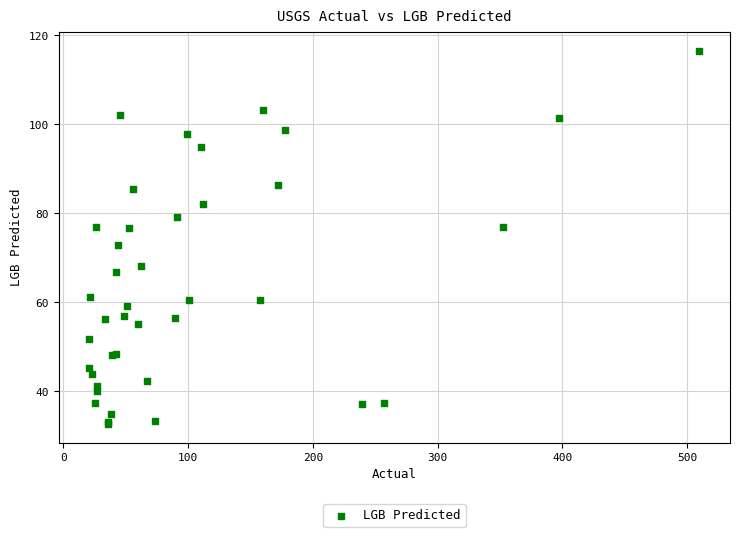

What Y value in the scatter plot is closest to 74?

72.8